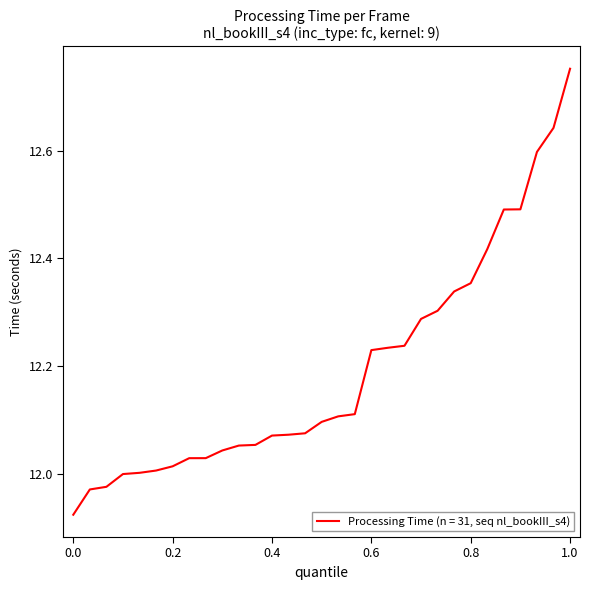

At which category does the chart reach its peak across all series?

1.0